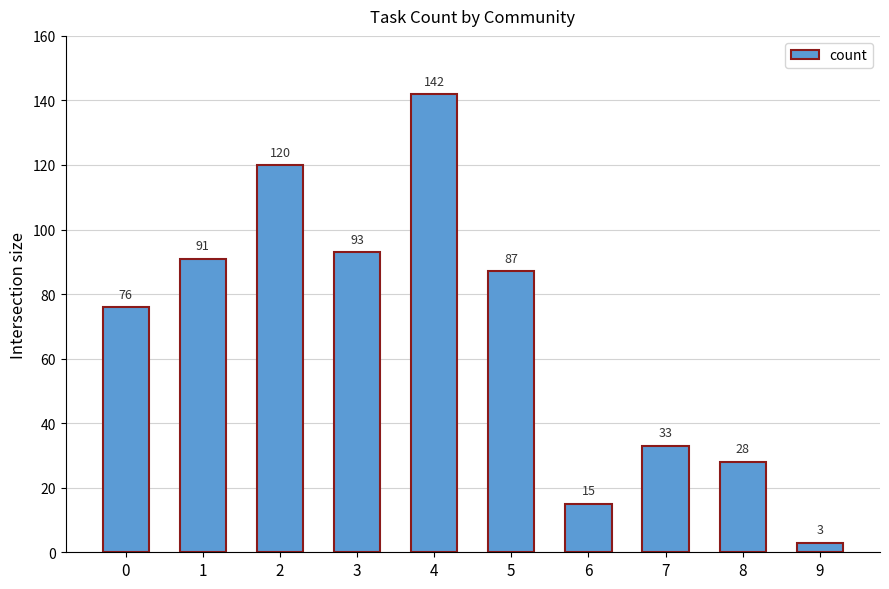

List the labels in order of value, largest first.

4, 2, 3, 1, 5, 0, 7, 8, 6, 9